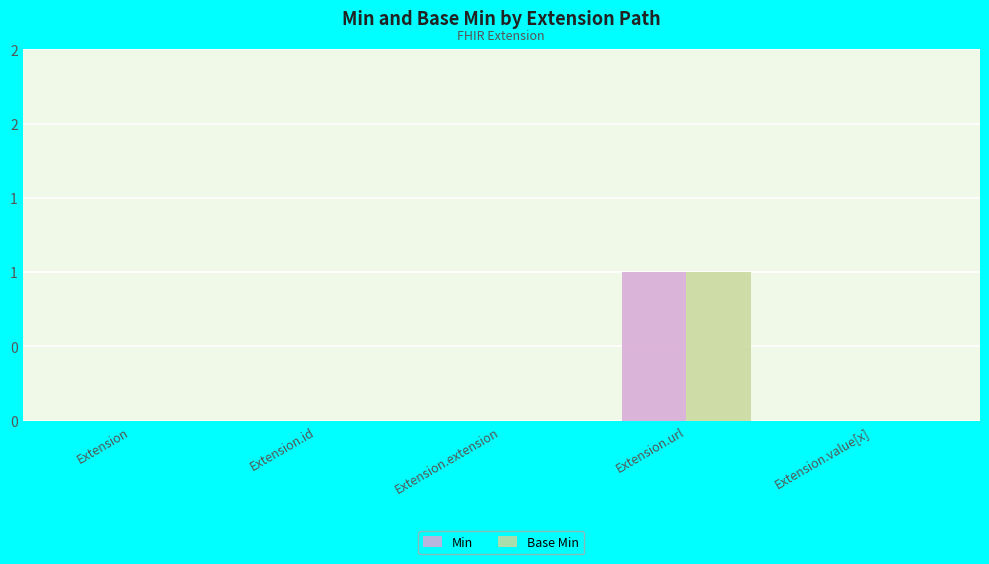

Are the bars grouped side by side (vs. stacked)?

Yes